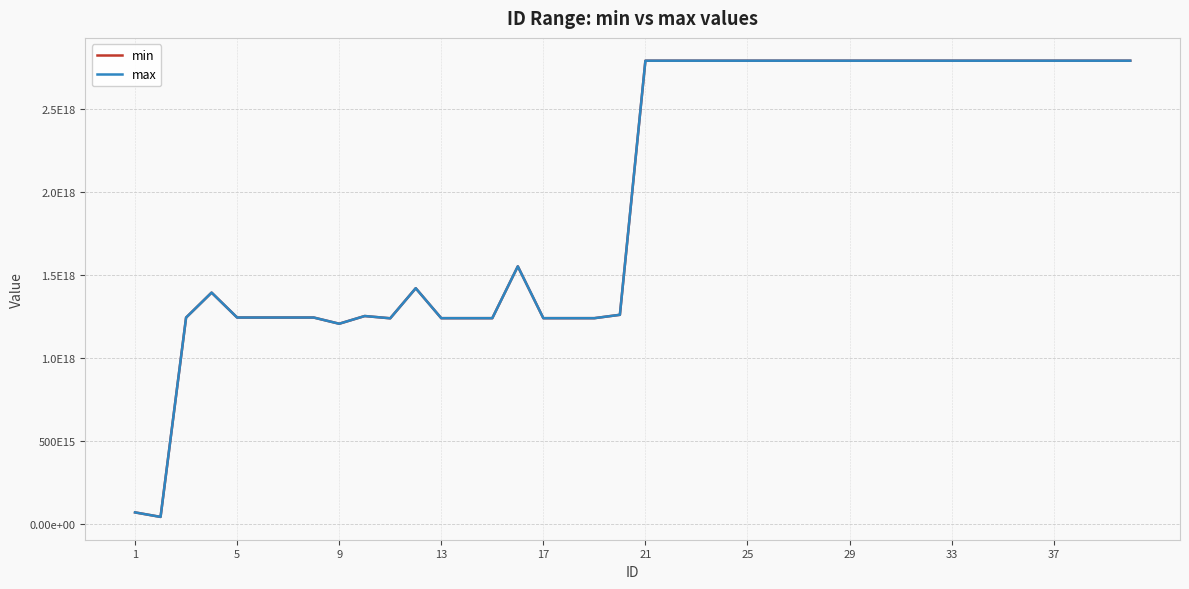

Does the chart display data point markers on the line(s)?

No